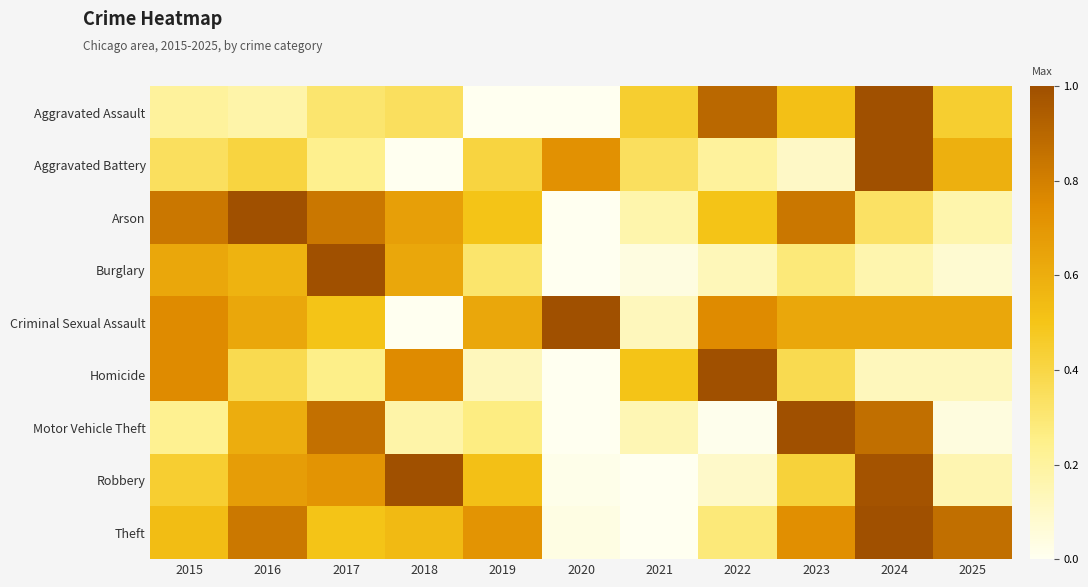

What is the spread (max minus min) of values at 2025?

0.8